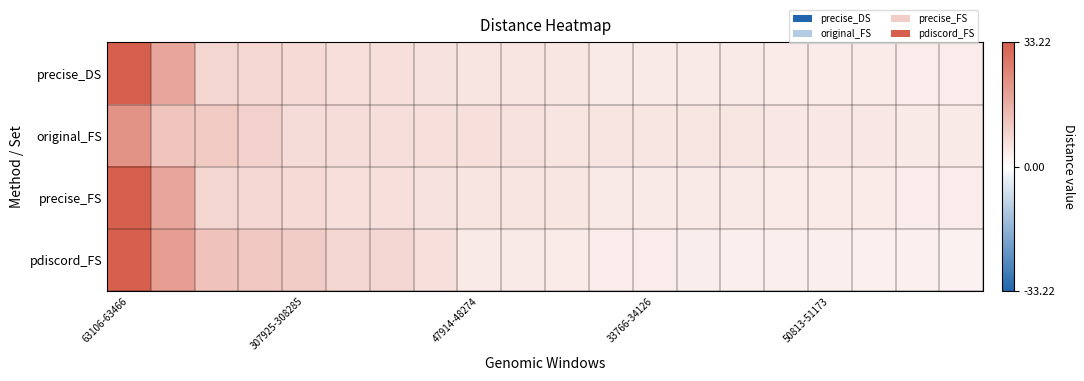

Reading left to right, list all the values displayed in this chart.

precise_DS: 33.2	18.5	8.4	8.0	7.7	6.4	6.3	5.7	5.3	5.2	5.0	4.4	4.4	4.2	4.2	4.0	4.0	4.0	3.9	3.9
original_FS: 22.4	12.2	11.0	9.5	7.2	6.9	6.7	6.4	6.4	6.2	5.4	5.3	5.0	5.0	5.0	4.9	4.9	4.7	4.3	4.3
precise_FS: 33.2	18.5	8.4	8.0	7.7	6.4	6.3	5.7	5.3	5.2	5.0	4.4	4.4	4.2	4.2	4.0	4.0	4.0	3.9	3.9
pdiscord_FS: 33.2	20.1	12.3	11.3	10.4	8.4	8.1	6.4	4.2	4.2	3.9	3.8	3.6	3.6	3.3	3.3	3.2	3.0	3.0	2.6